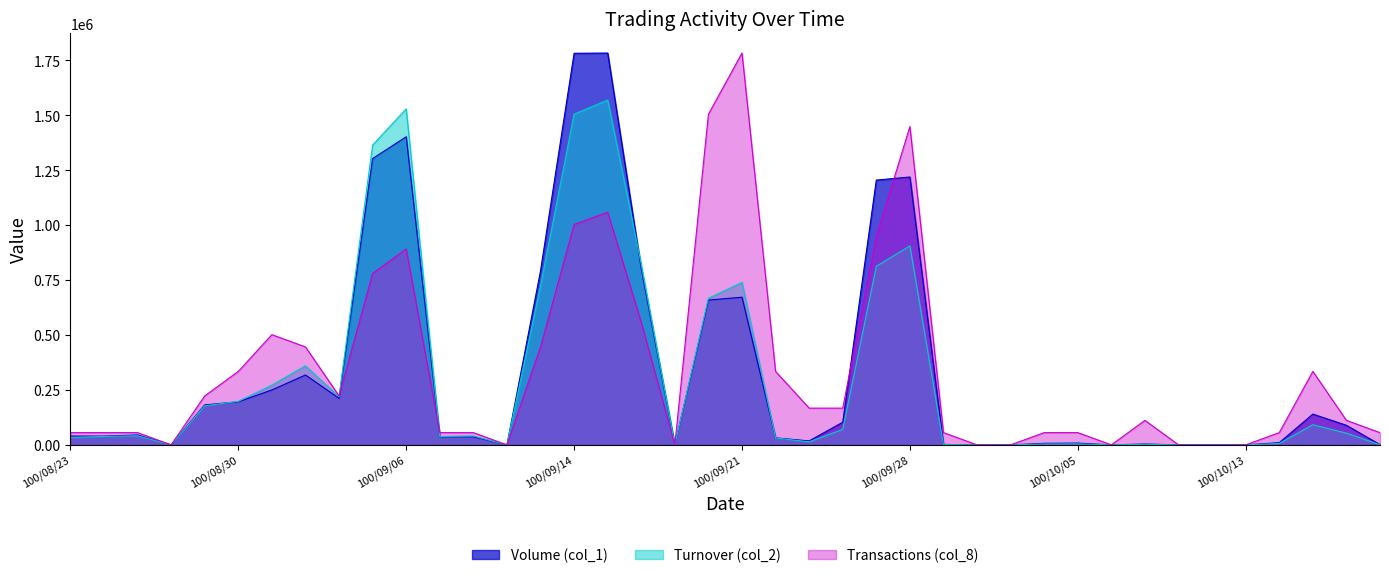

What position from the left is 100/10/18?

39